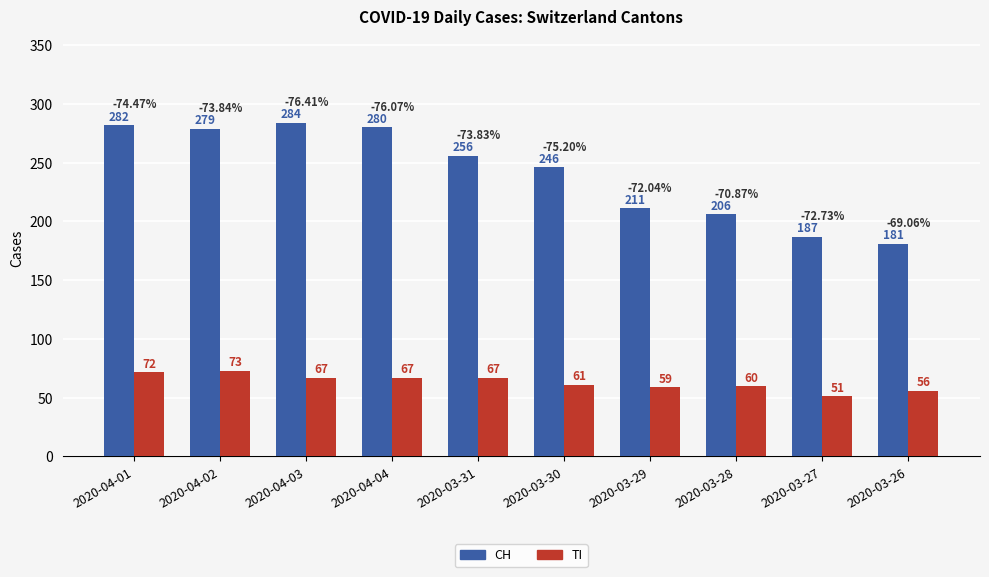

What is the difference between the second highest and second lowest values in the TI series?

16